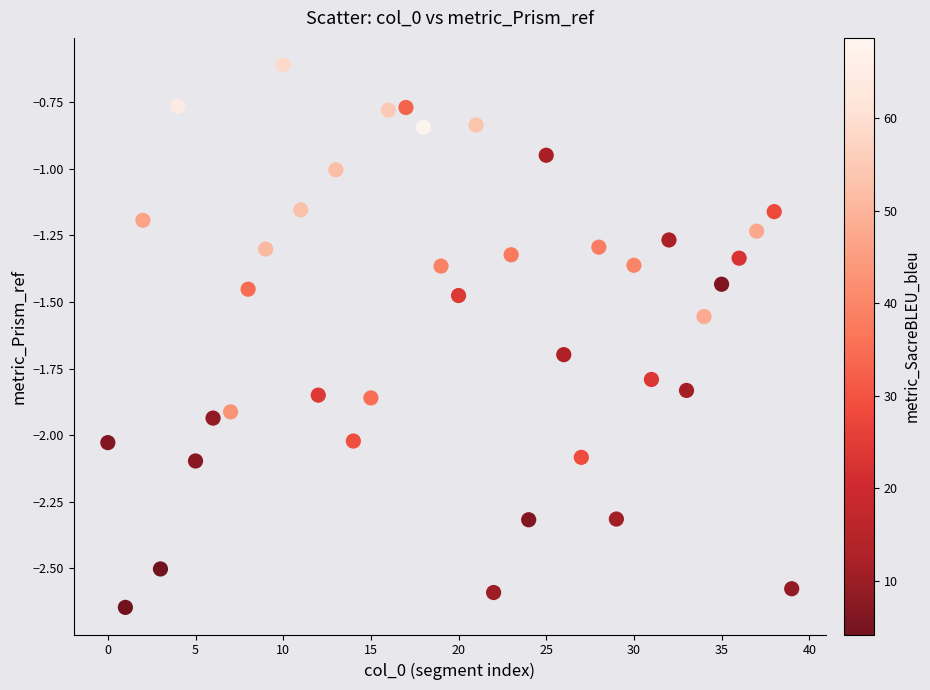

What is the range of Y values (max minus min)?

2.0